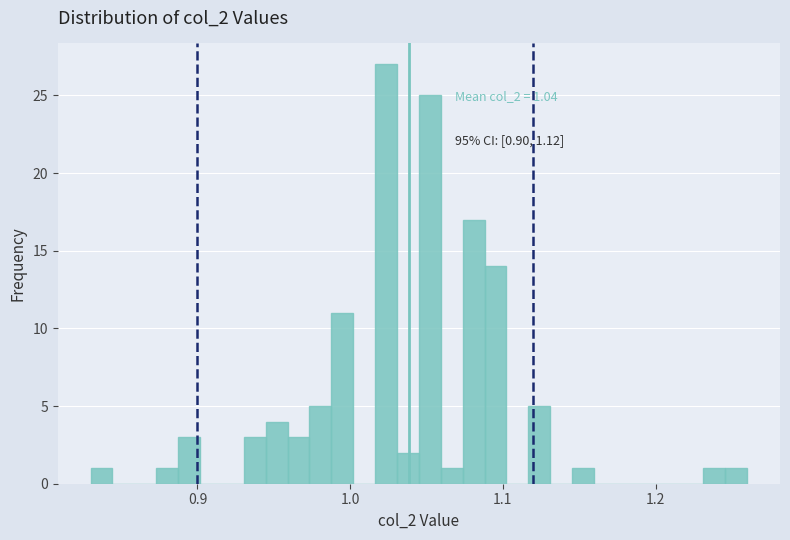

Around what value on the x-axis is the tallest bar? Give the approximate position of its centre, as read against the axis.

1.02